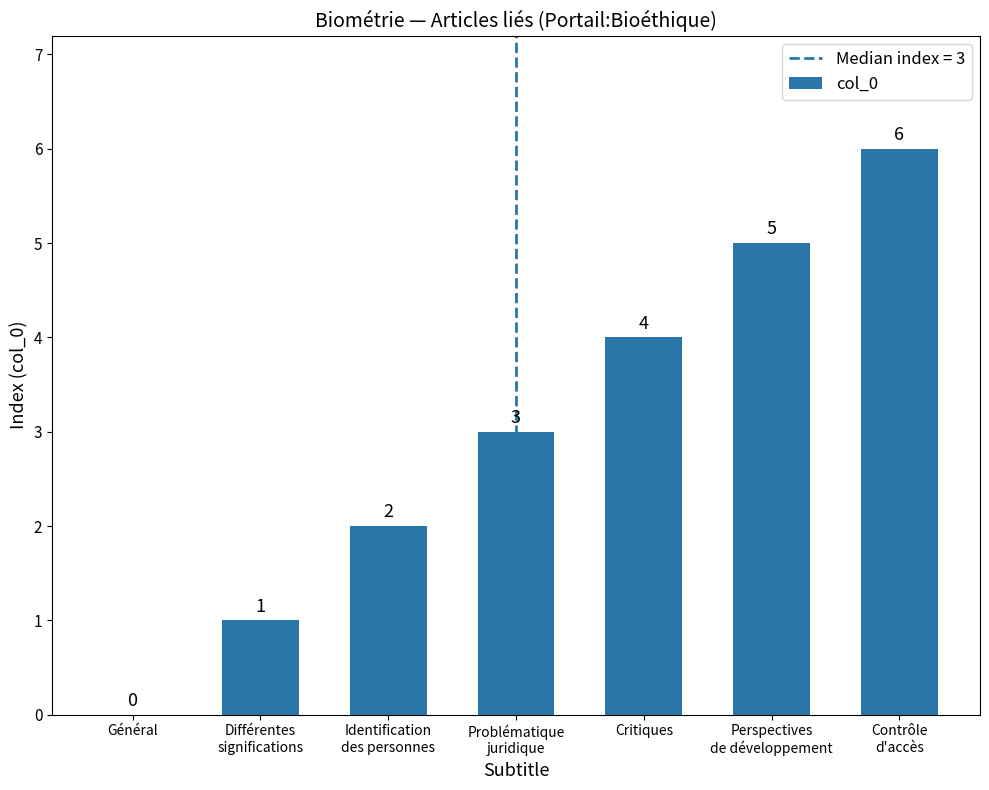

Does the chart contain stacked bars?

No